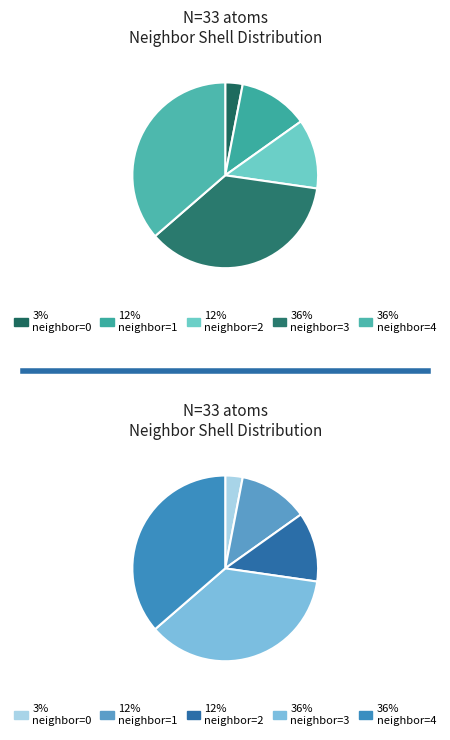

To the nearest percent, what percentage of the pie is 0?

3%